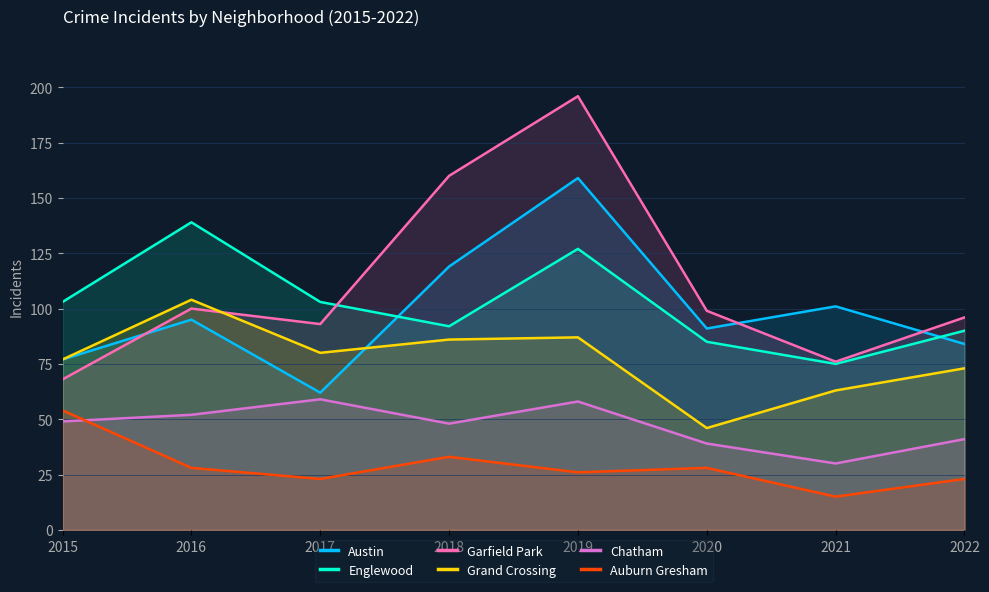

What is the difference between the Austin values at 2021 and 2016?

6